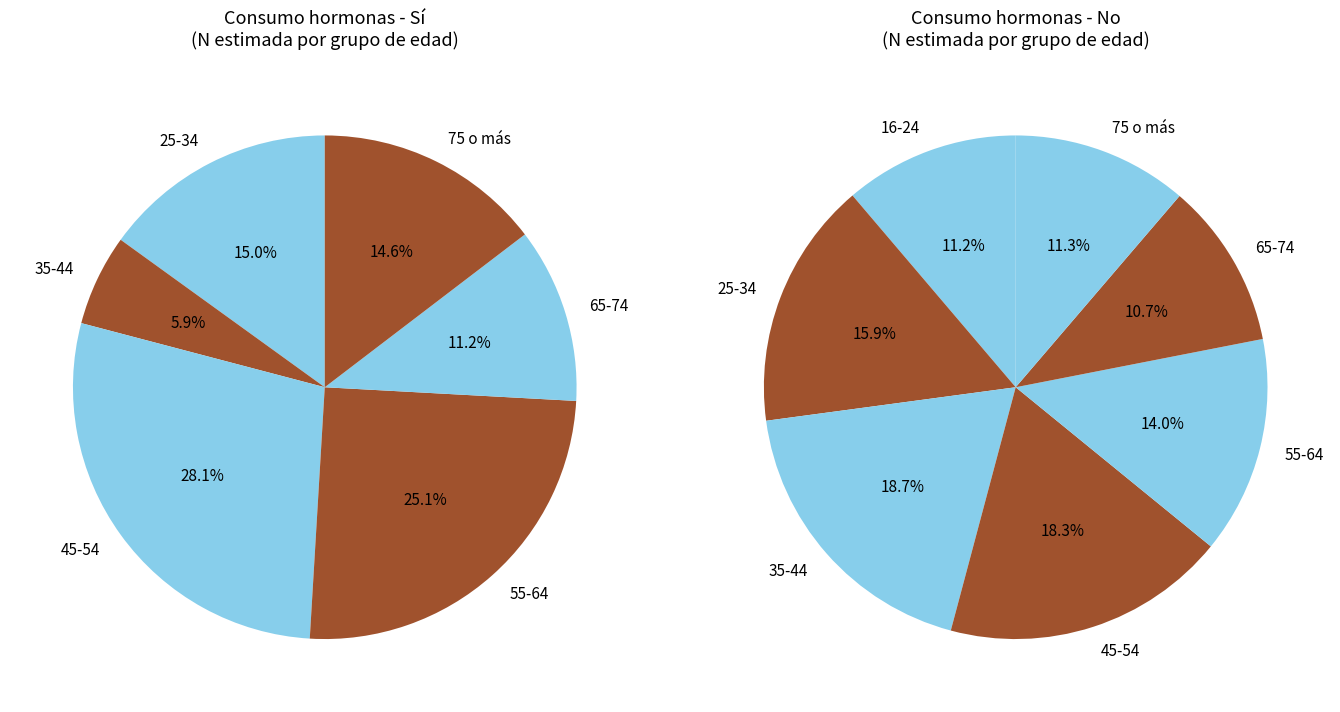

What percentage is NOT represented by 16-24?

100.0%